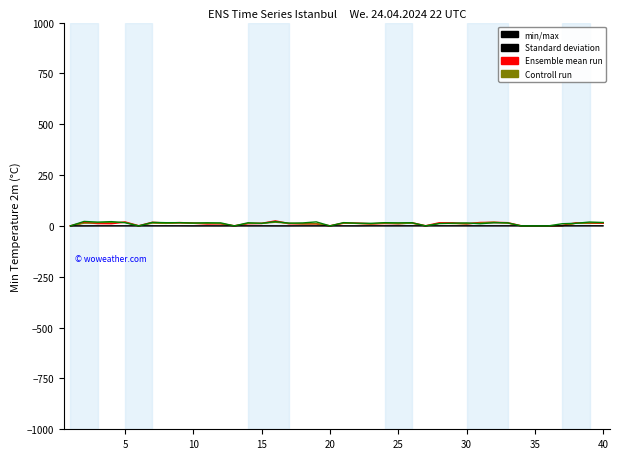

What is the sum of all Standard deviation values?

7.1